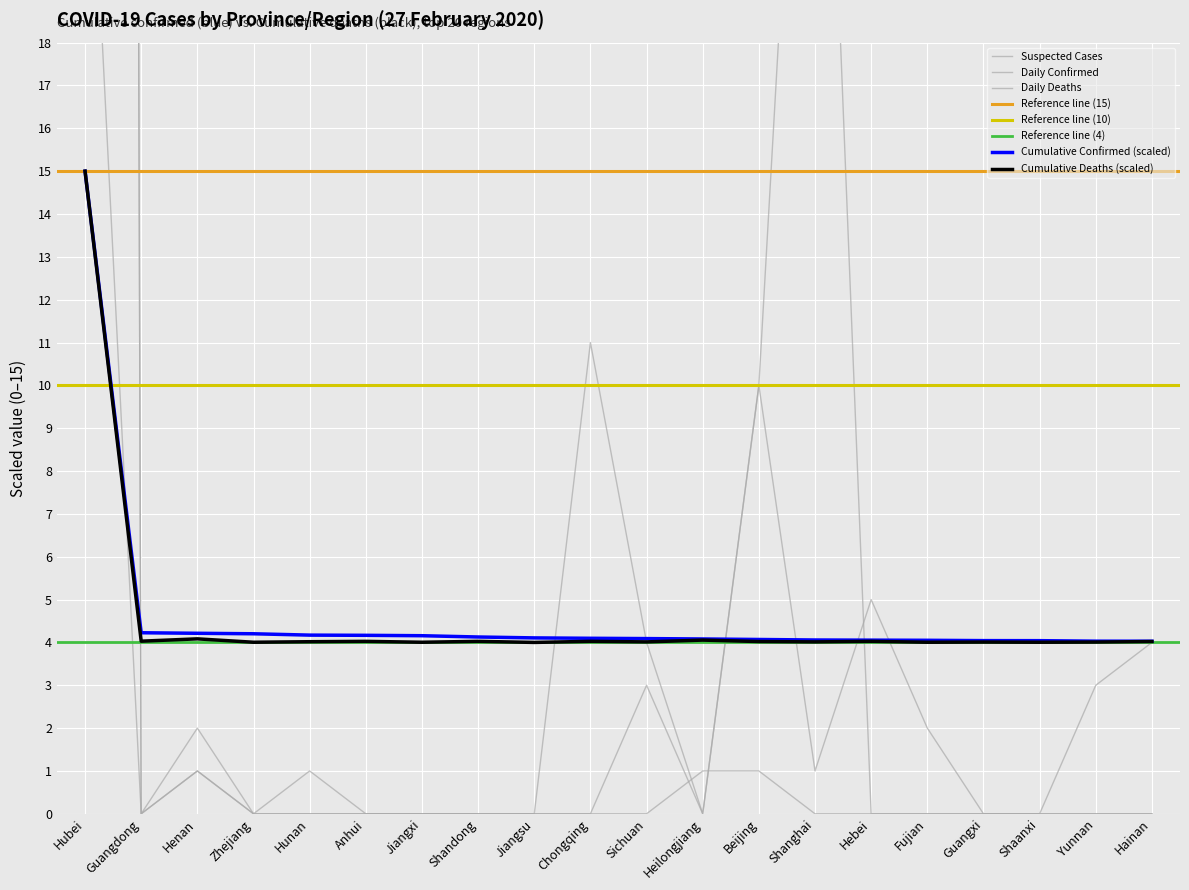

Which series has the largest total across all categories?

Suspected Cases